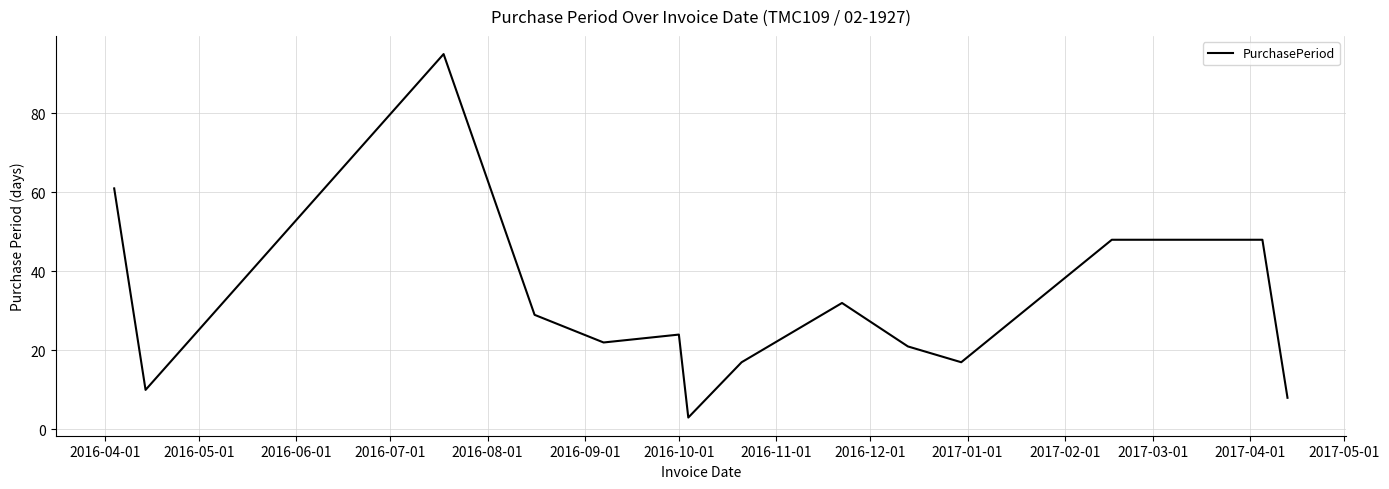

What is the greatest value displayed?

95